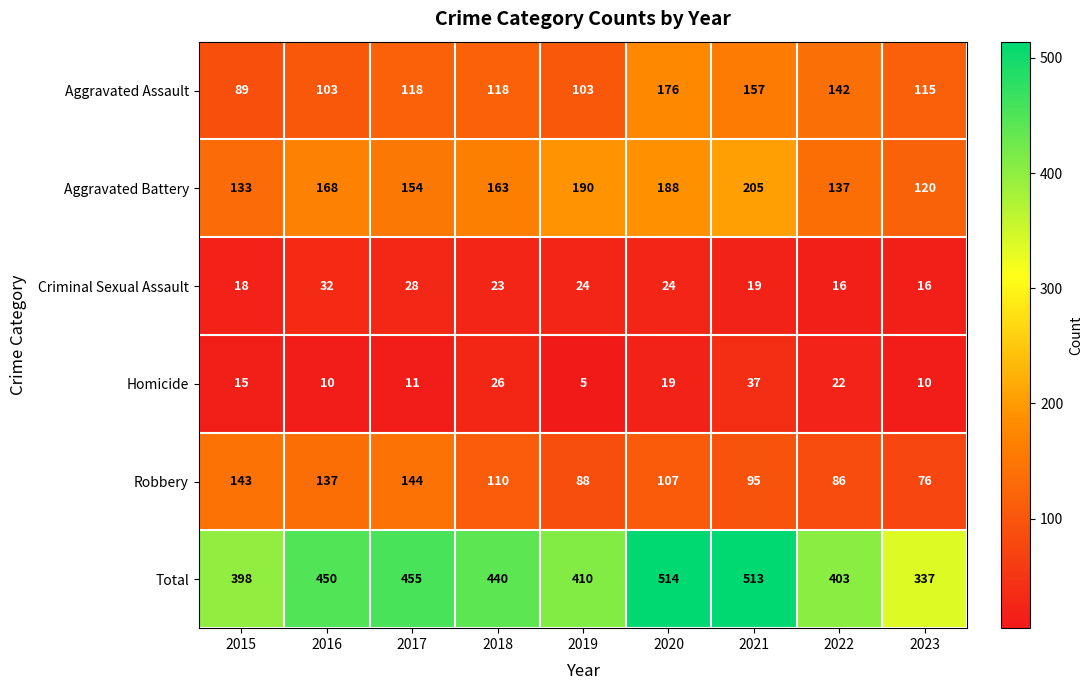

Which category has the lowest value in the Total series?

2023